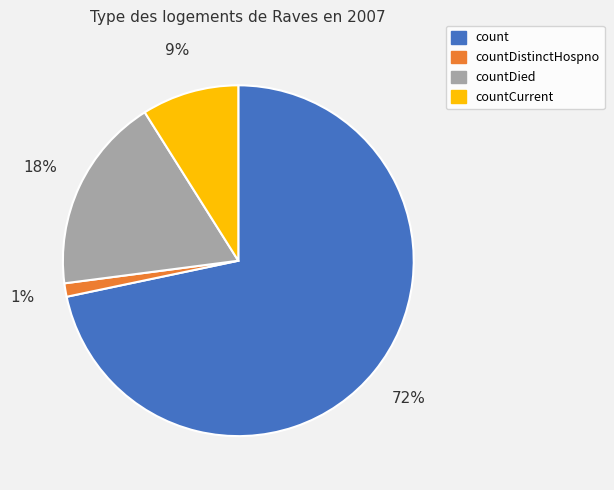

Is there a majority slice in this chart?

Yes